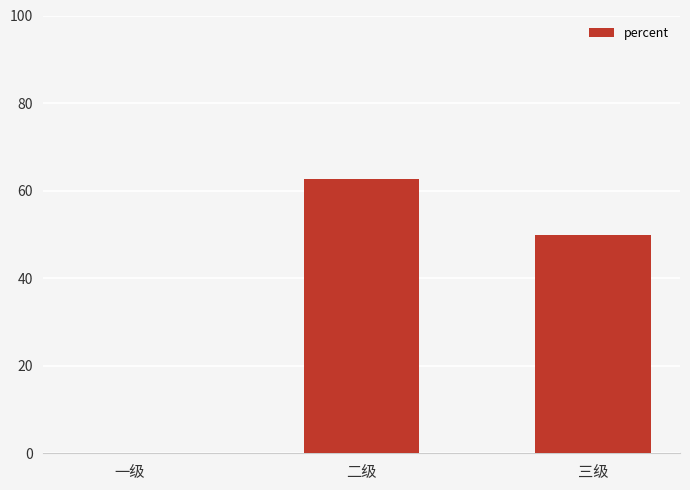

How many positive values are there?

2